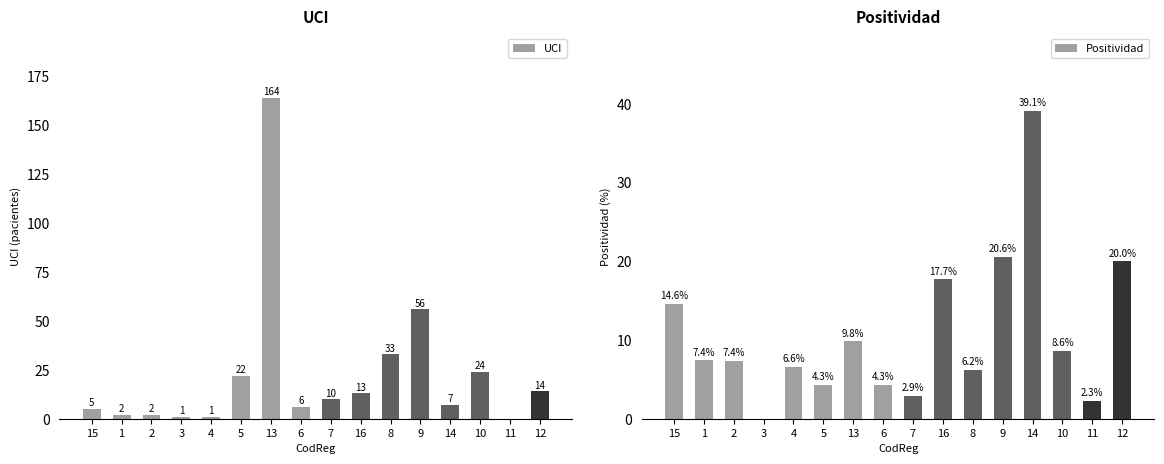

What is the greatest value displayed?

164.0